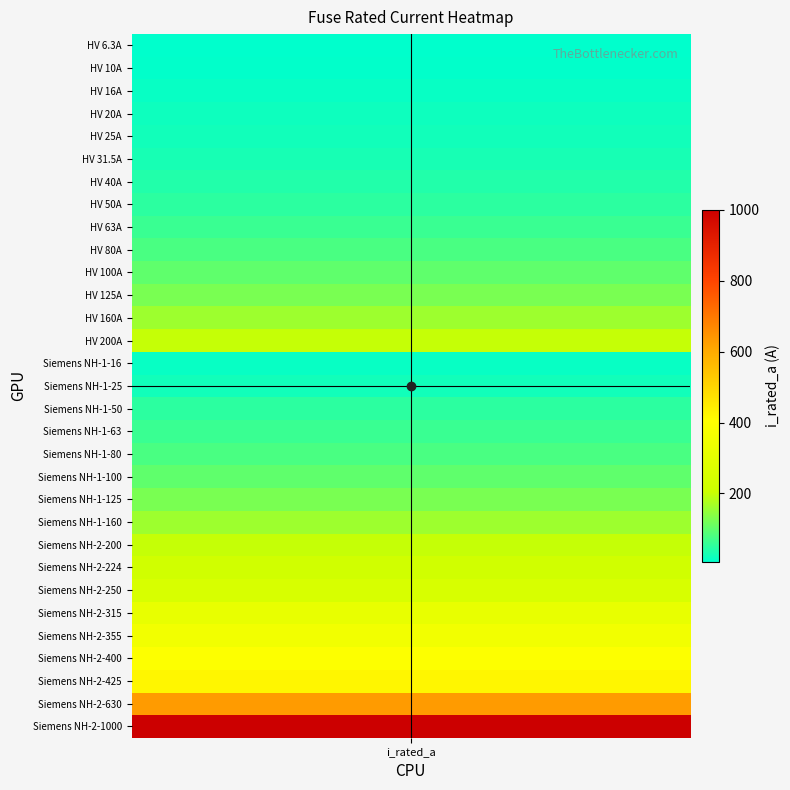

What is the greatest value displayed?

1000.0